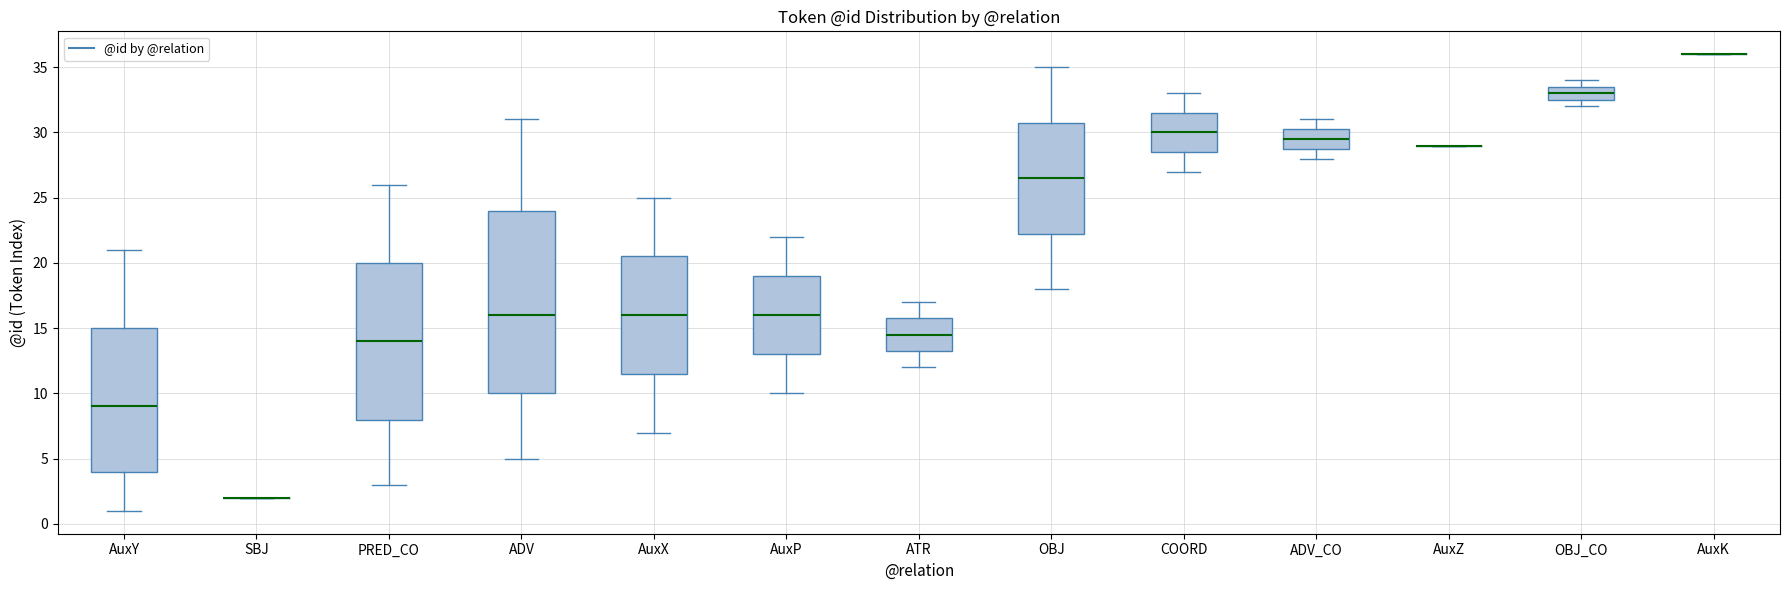

Reading left to right, transcribe this box plot: for each box, give where its median line is, the range the box spans, and where its two whiskers end, as read against the y-axis. The values are not printed on the chart, so give them approximately, as read against the axis.

AuxY: median 9.0, box 4.0 to 15.0, whiskers 1.0 to 21.0
SBJ: box collapsed to a line at 2.0, whiskers 2.0 to 2.0
PRED_CO: median 14.0, box 8.0 to 20.0, whiskers 3.0 to 26.0
ADV: median 16.0, box 10.0 to 24.0, whiskers 5.0 to 31.0
AuxX: median 16.0, box 11.5 to 20.5, whiskers 7.0 to 25.0
AuxP: median 16.0, box 13.0 to 19.0, whiskers 10.0 to 22.0
ATR: median 14.5, box 13.5 to 16.0, whiskers 12.0 to 17.0
OBJ: median 26.5, box 22.5 to 31.0, whiskers 18.0 to 35.0
COORD: median 30.0, box 28.5 to 31.5, whiskers 27.0 to 33.0
ADV_CO: median 29.5, box 29.0 to 30.5, whiskers 28.0 to 31.0
AuxZ: box collapsed to a line at 29.0, whiskers 29.0 to 29.0
OBJ_CO: median 33.0, box 32.5 to 33.5, whiskers 32.0 to 34.0
AuxK: box collapsed to a line at 36.0, whiskers 36.0 to 36.0